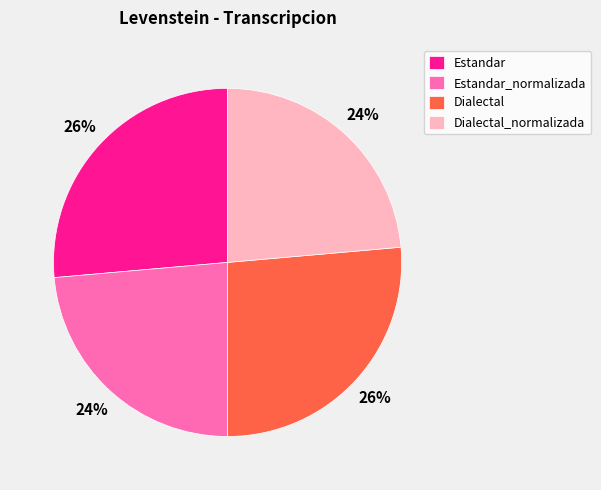

True or false: Dialectal accounts for 26% of the total.

True